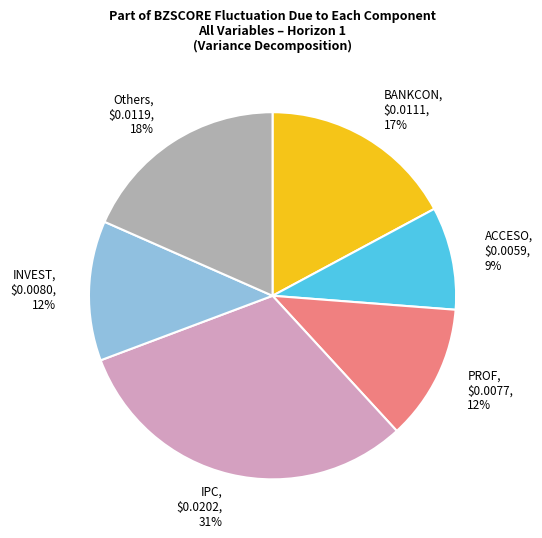

To the nearest percent, what is the average slice percentage?

17%